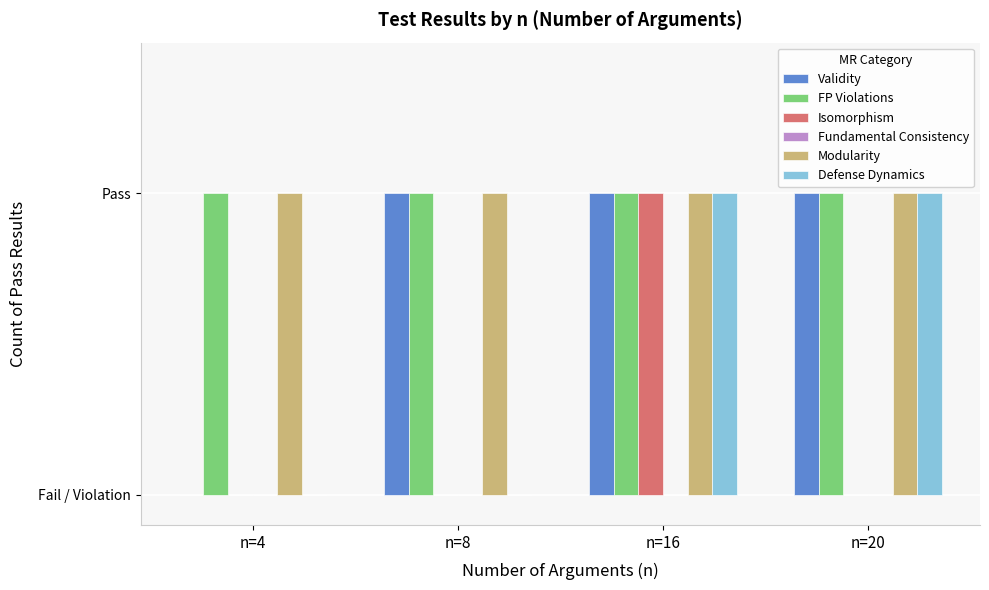

The value of Modularity at n=8 is 1. True or false?

True